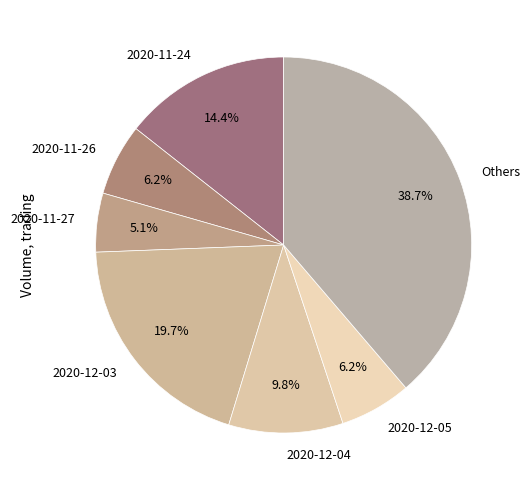

Which has a higher value, Others or 2020-12-05?

Others